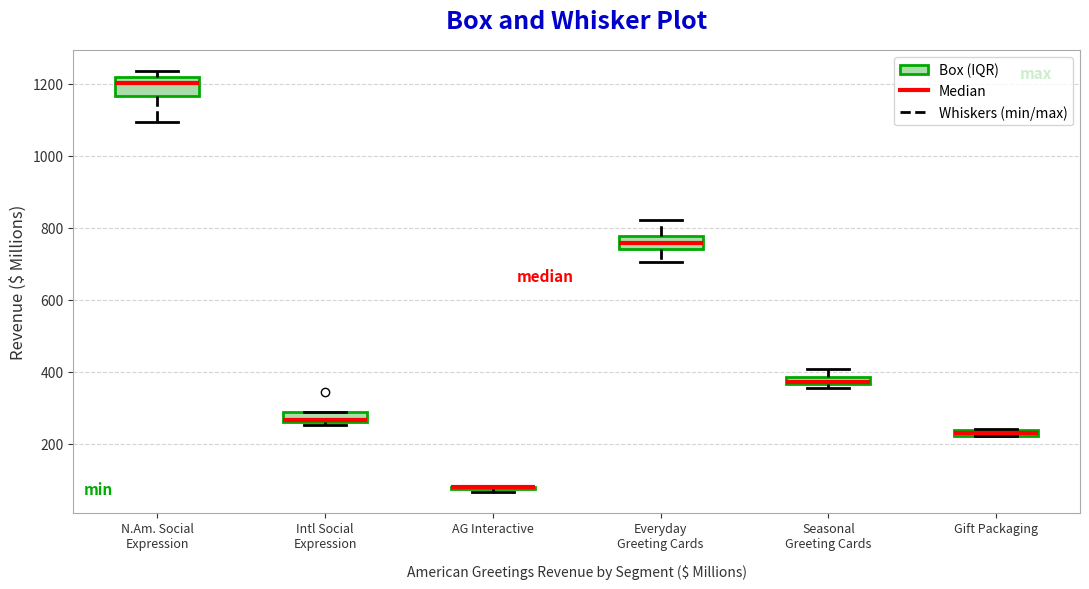

Where is the upper edge of the box for N.Am. Social Expression on the y-axis? The values are not printed on the chart, so give them approximately, as read against the axis.

1220